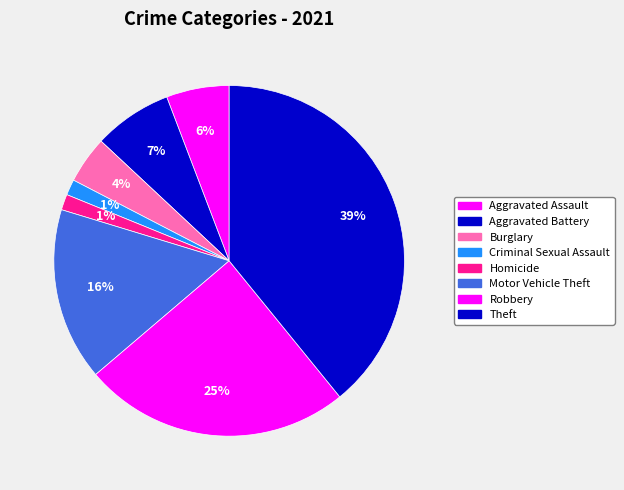

Does Motor Vehicle Theft represent more than half of the total?

No